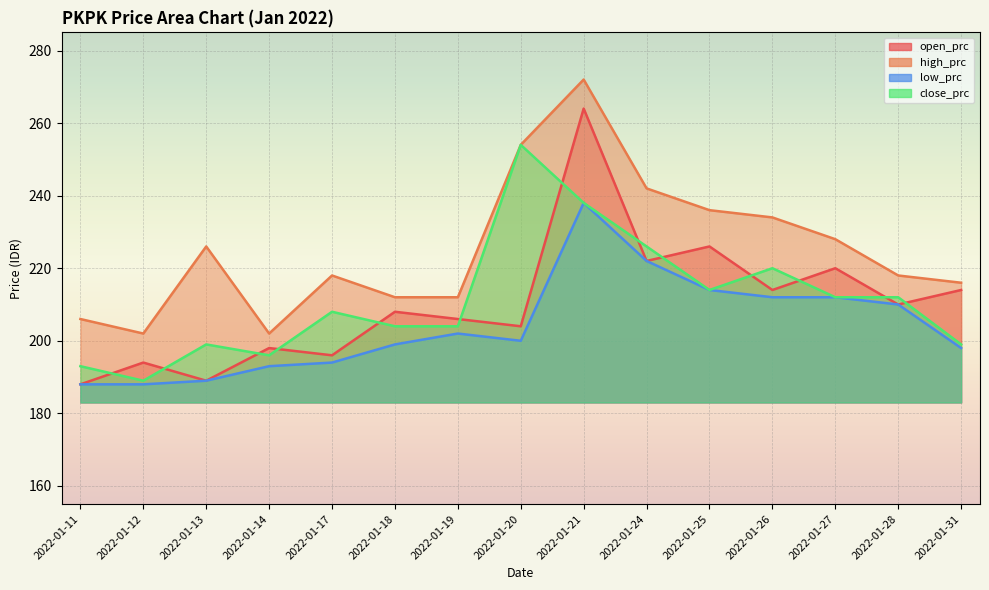

True or false: open_prc has a value of 288 at 2022-01-18.

False